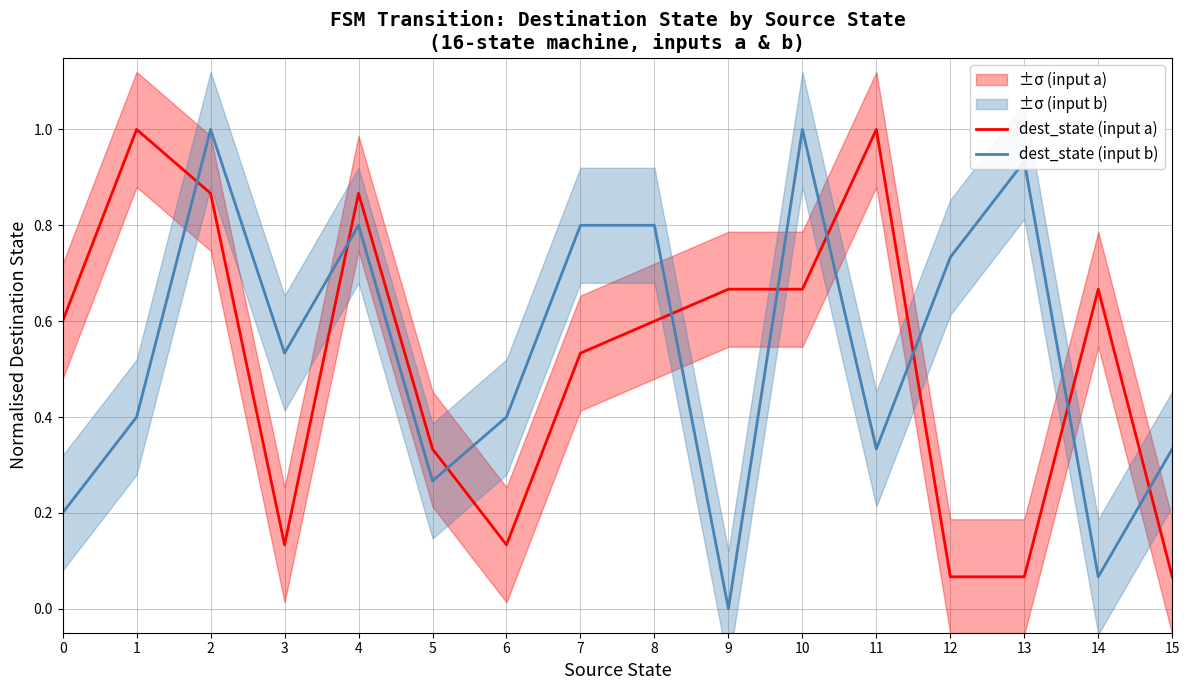

Does the chart have visible grid lines?

Yes